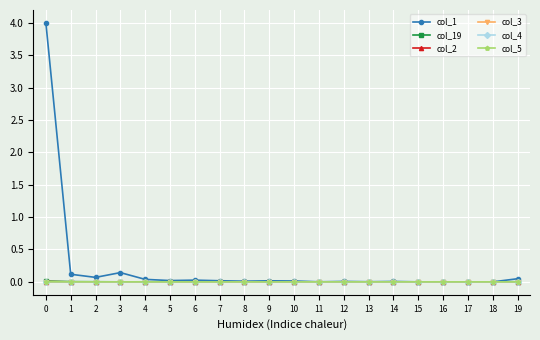

How many lines are shown in the chart?

6